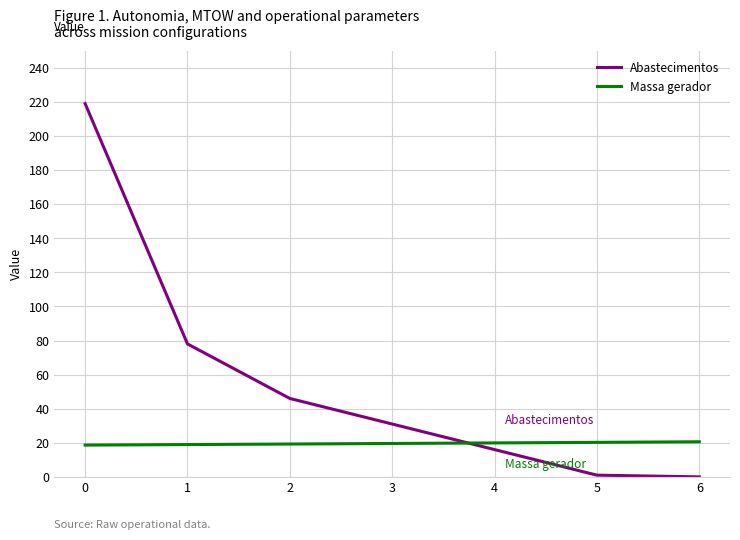

How many lines are shown in the chart?

2